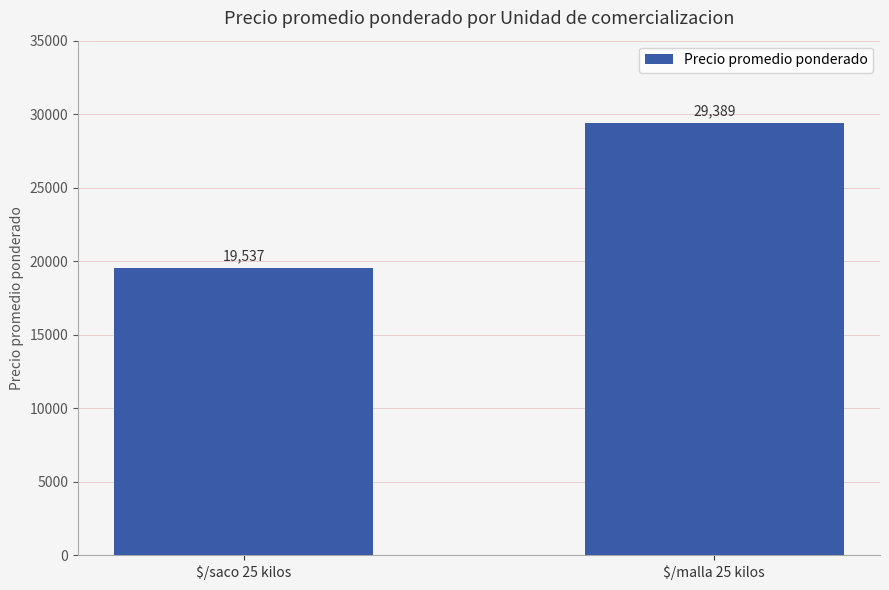

What is the change in value from $/saco 25 kilos to $/malla 25 kilos?

+9852